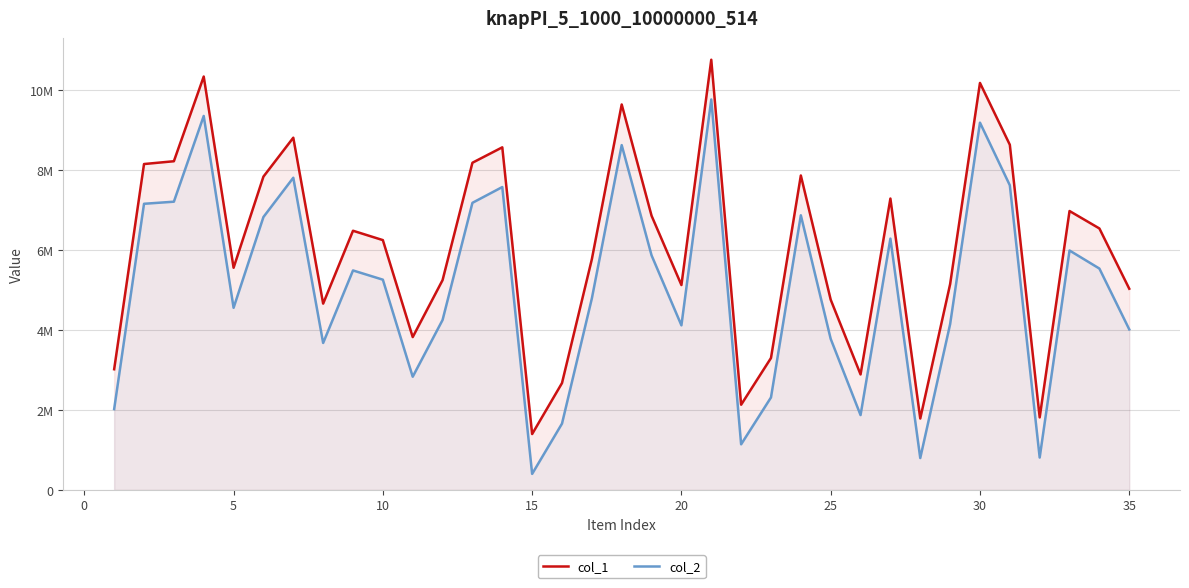

The col_1 series shows 8001494 at 25. True or false?

False